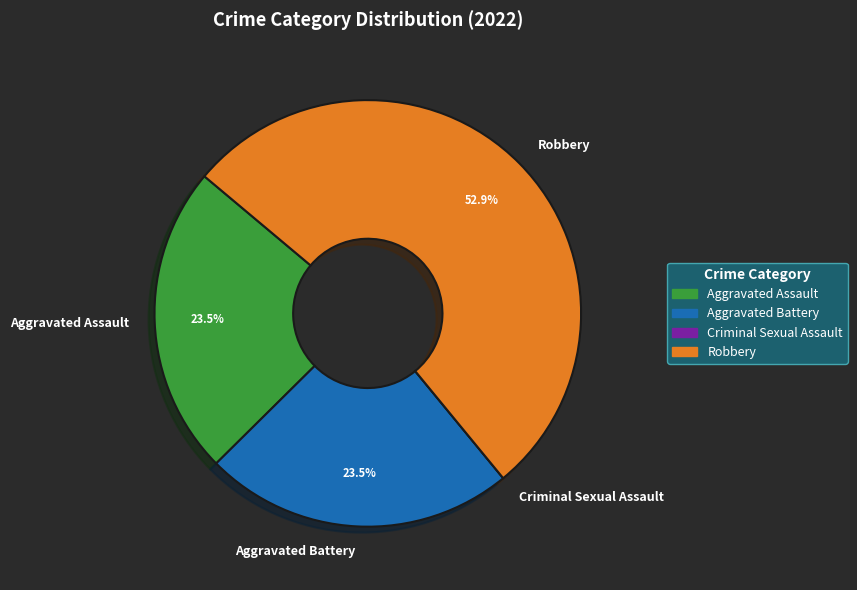

True or false: Aggravated Assault accounts for 18% of the total.

False